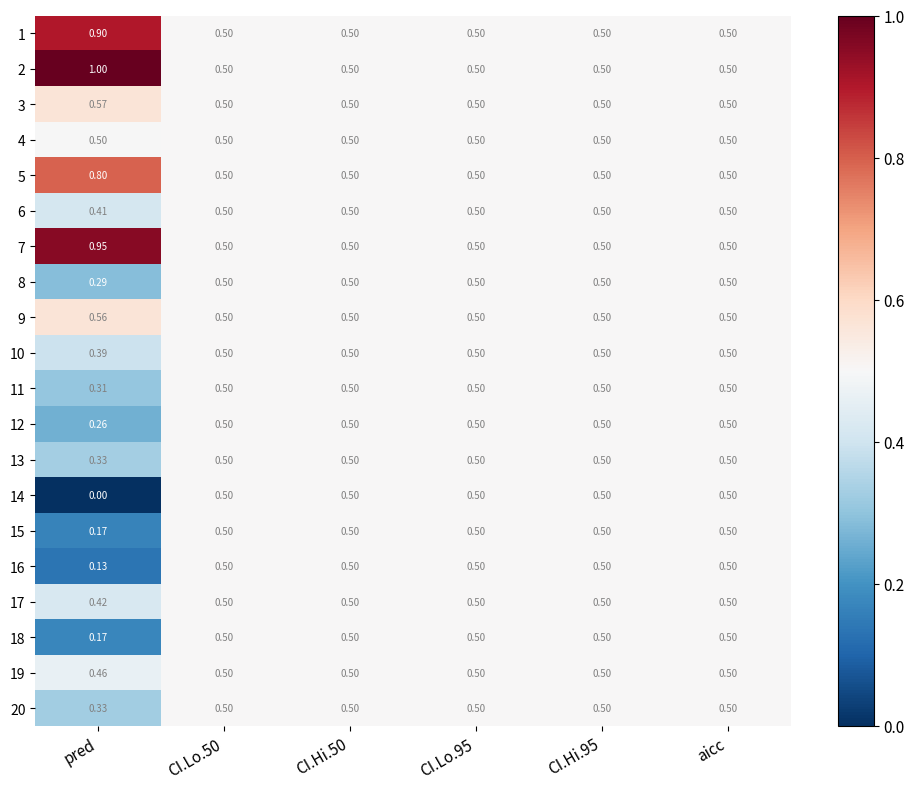

Which label corresponds to the smallest value in the chart?

pred